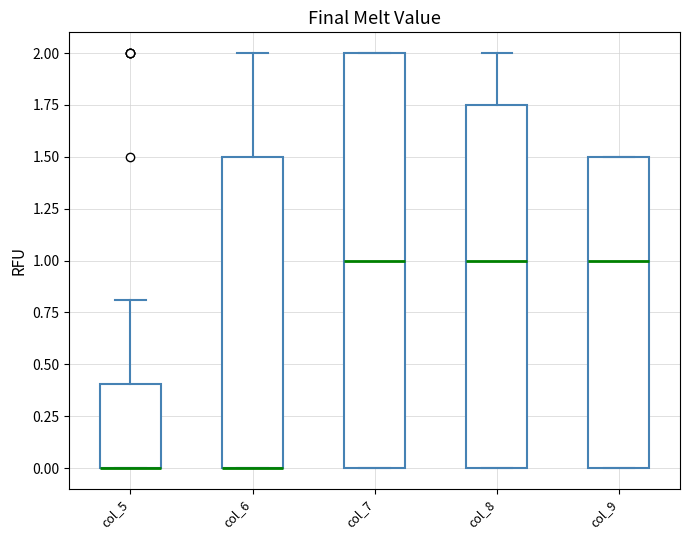

Where is the lower edge of the box for col_6 on the y-axis? The values are not printed on the chart, so give them approximately, as read against the axis.

0.00